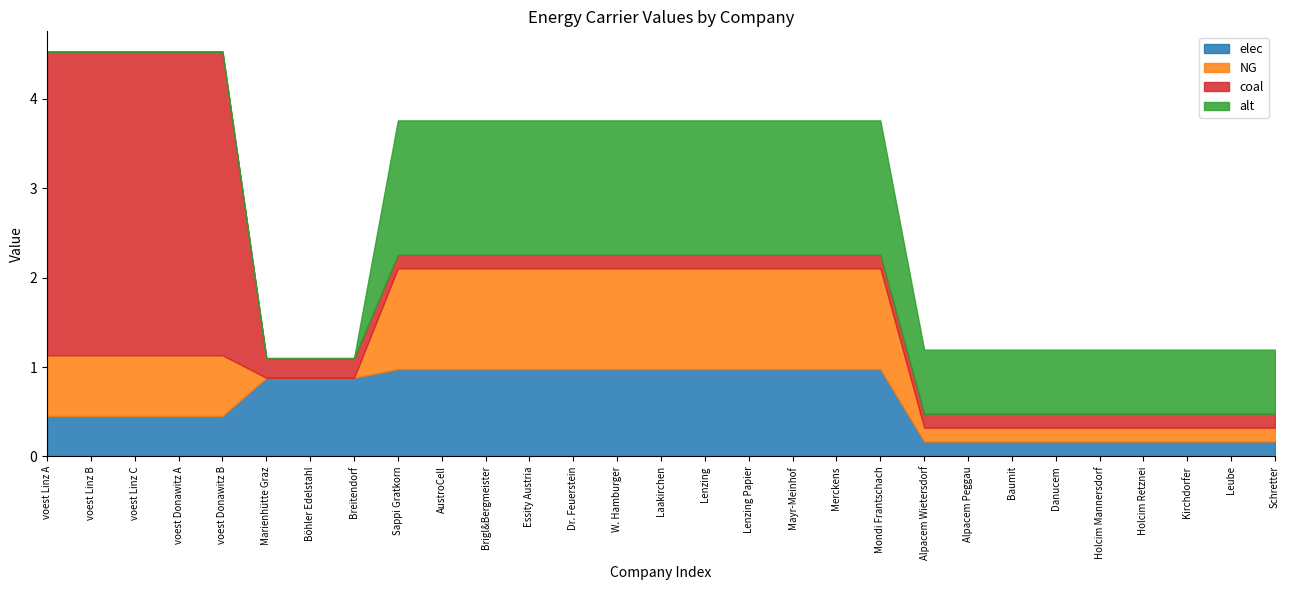

At which category is the sum across all series the highest?

voest Linz A